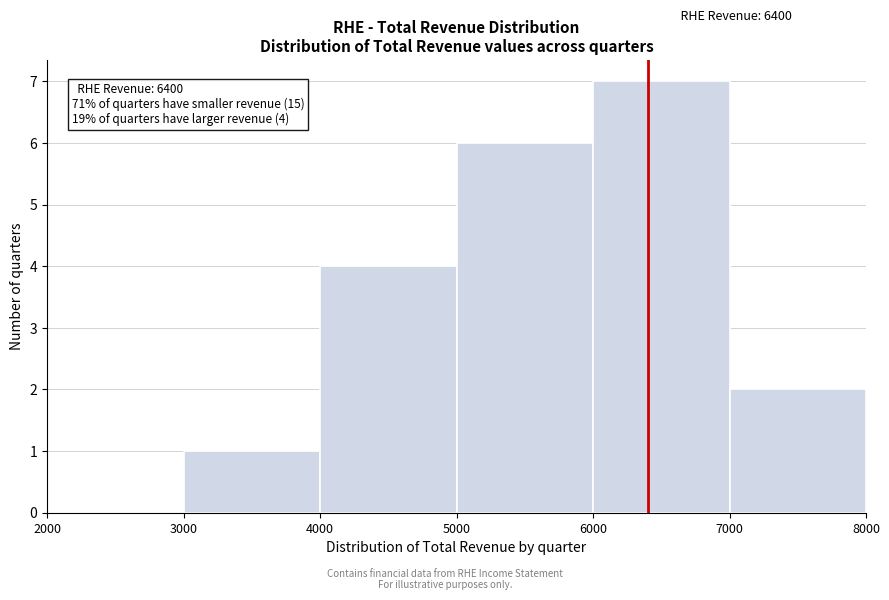

Which range on the x-axis has the tallest bar?

6000 to 7000